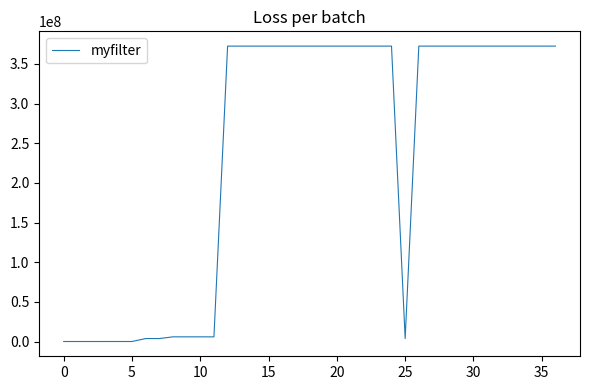

What is the maximum value shown in the chart?

372566324